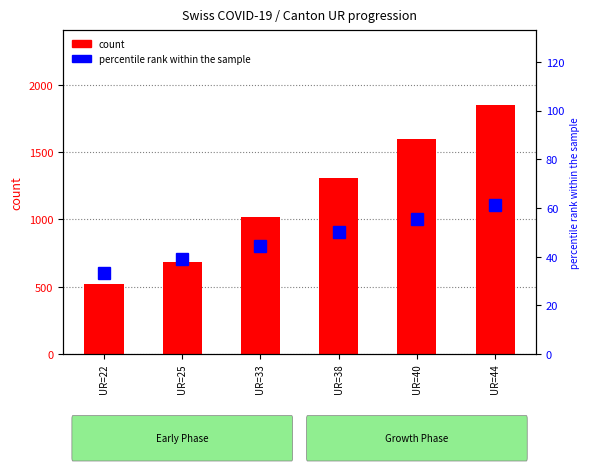

What is the difference between the second highest and minimum values in the percentile rank within the sample series?

22.2